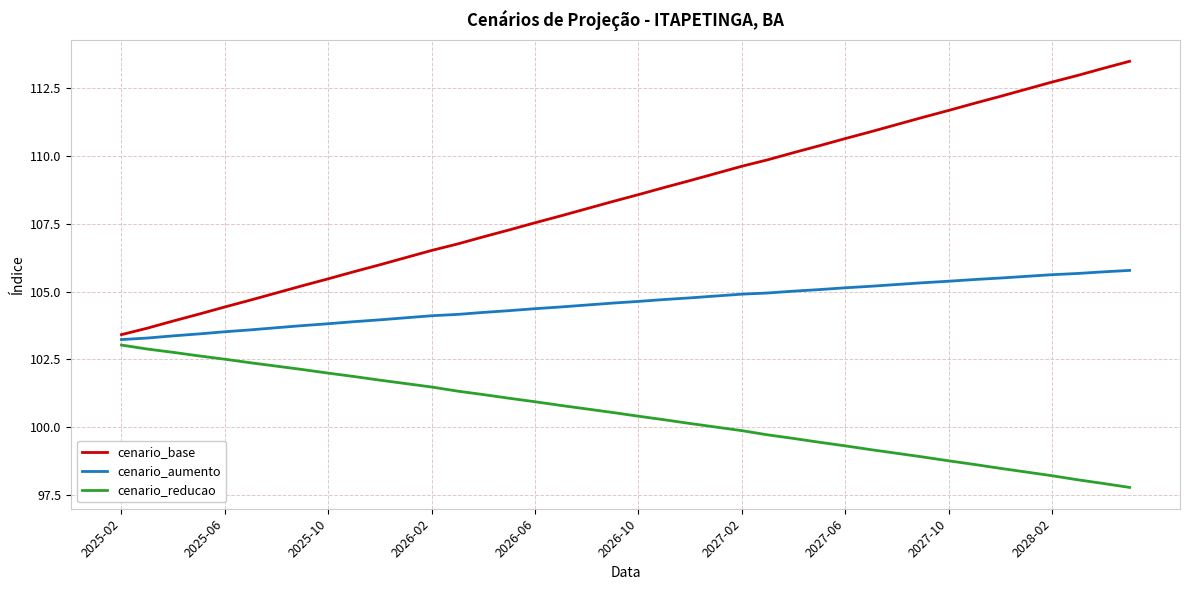

True or false: cenario_reducao and cenario_base intersect in this chart.

False